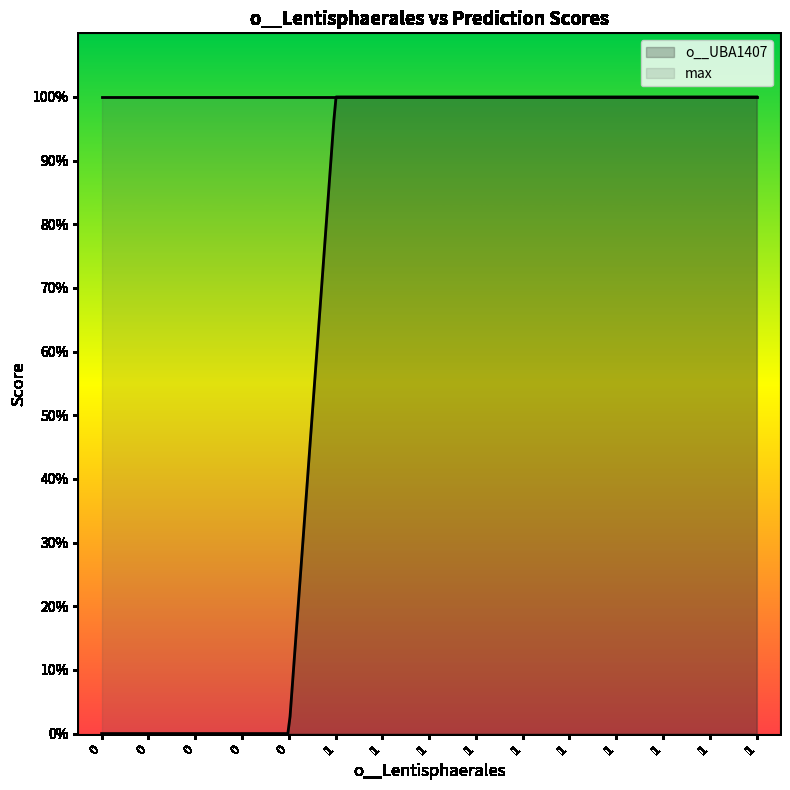

What is the sum of the o__UBA1407 values at 1 and 0?

1